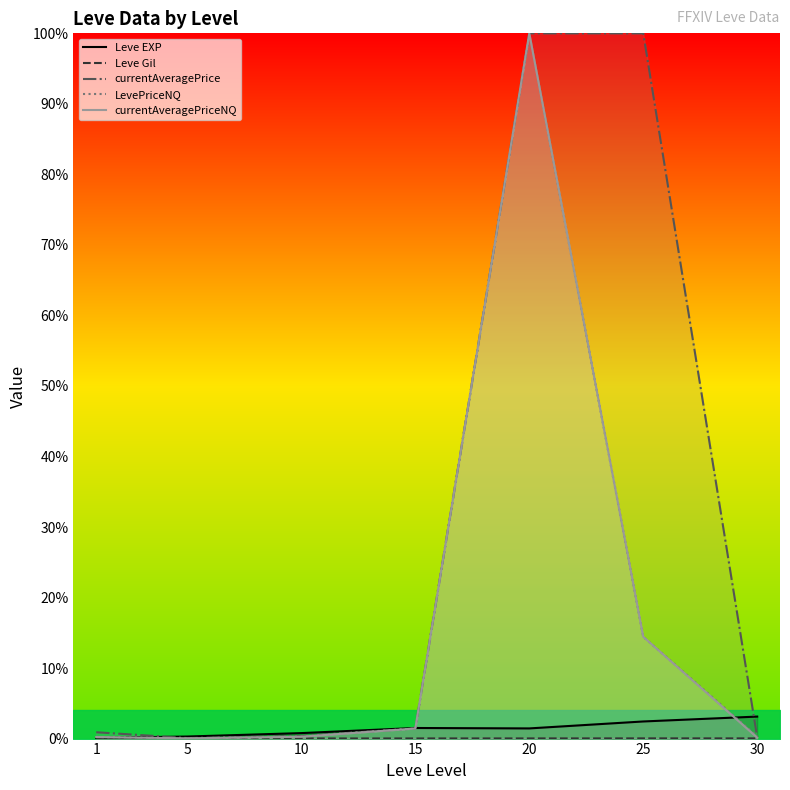

How many interior local valleys does the currentAveragePrice series have?

1